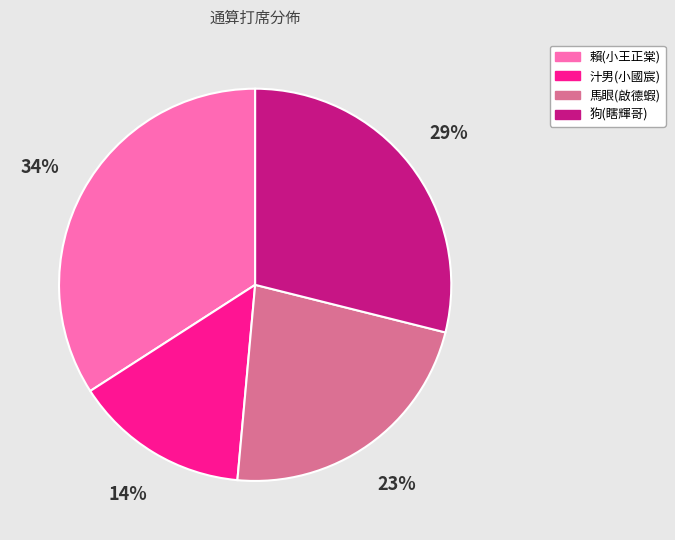

Is the sum of 汁男(小國宸) and 賴(小王正棠) greater than half?

No